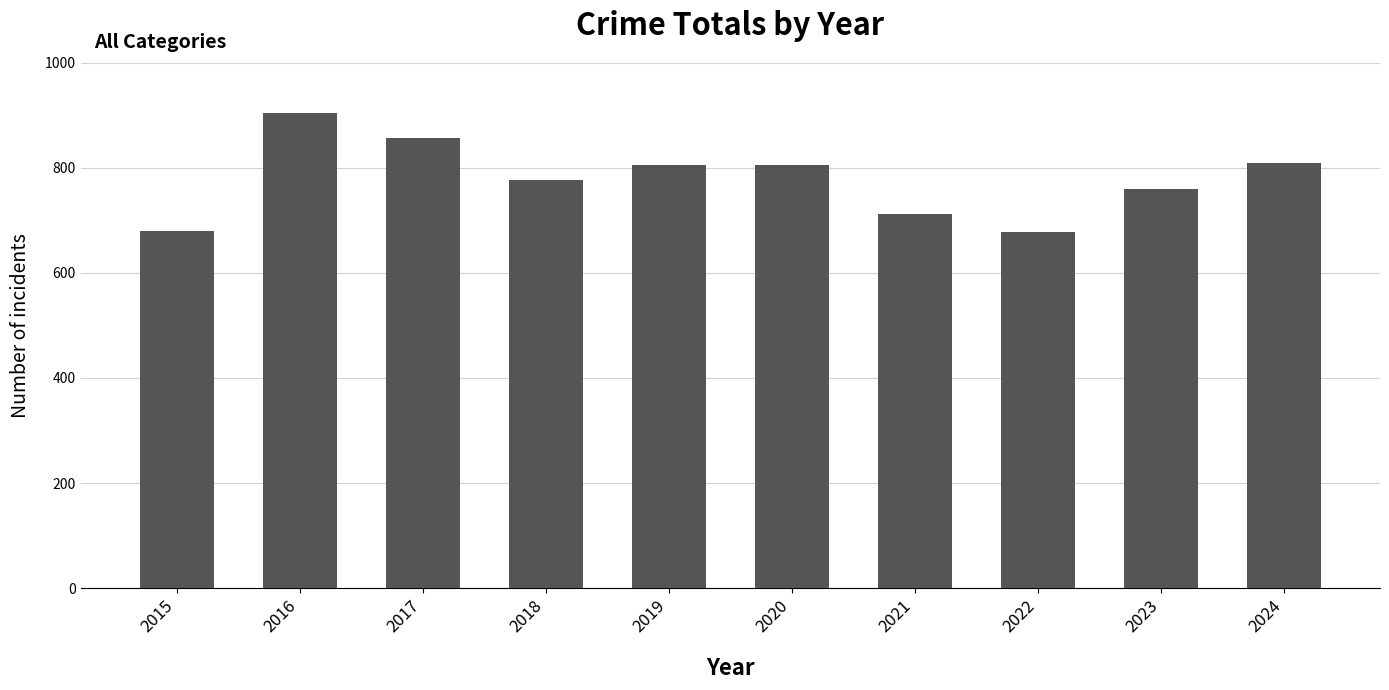

What is the sum of all values?

7787